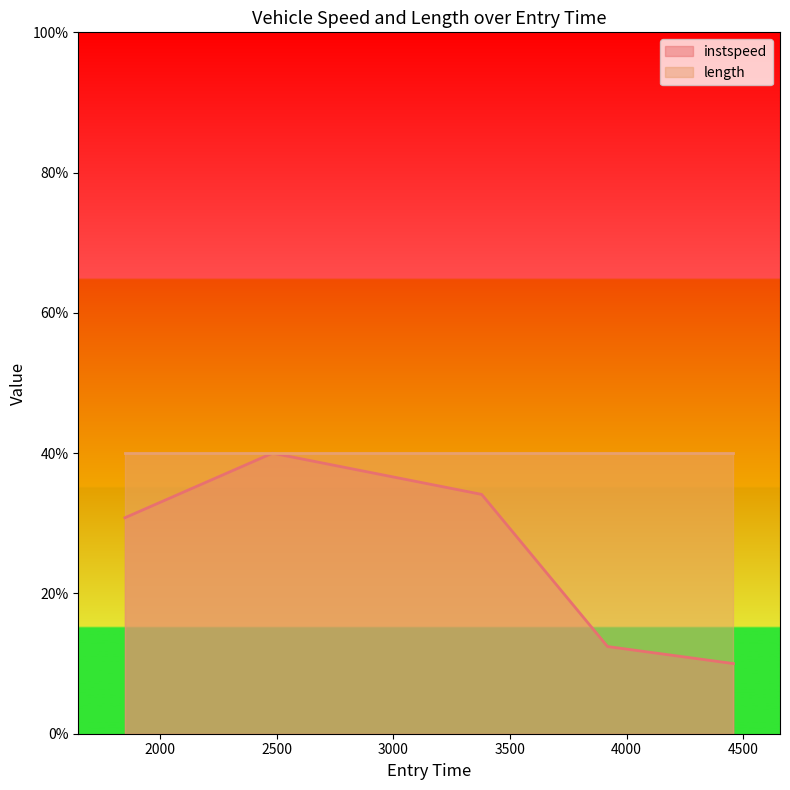

What is the smallest value displayed?

10.0